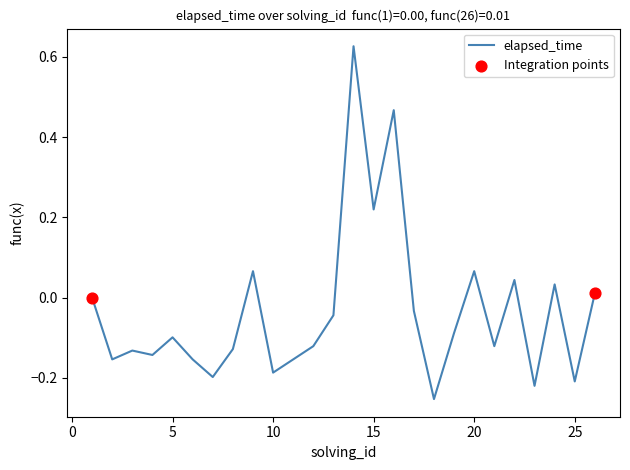

What is the change in value from 12 to 15?

+0.3